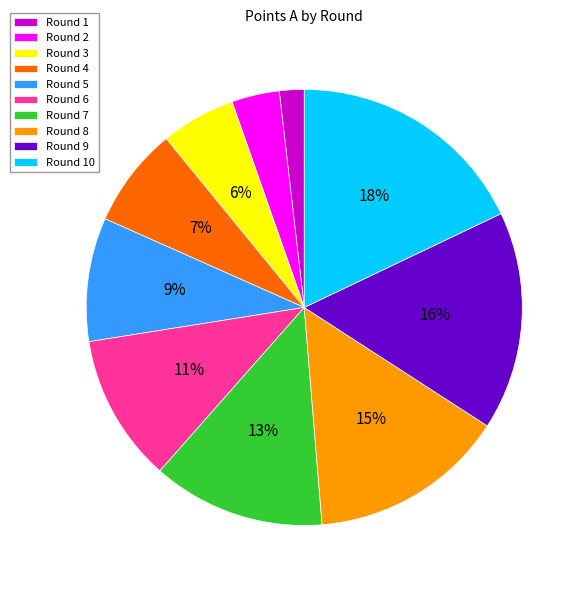

The Round 7 slice represents 7% of the pie. True or false?

False